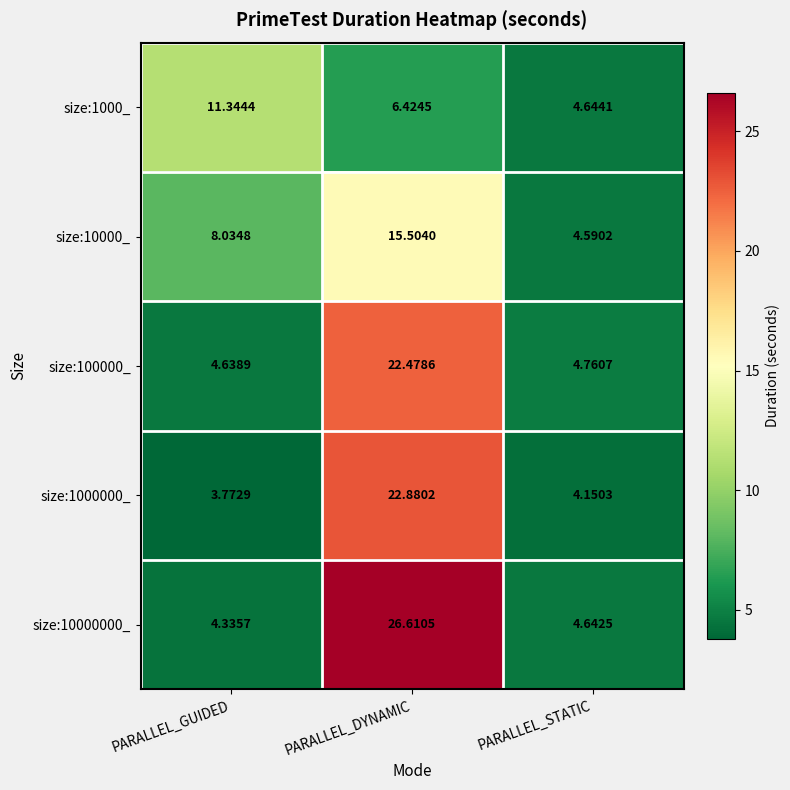

At which label is size:1000_ closest to 7?

PARALLEL_DYNAMIC